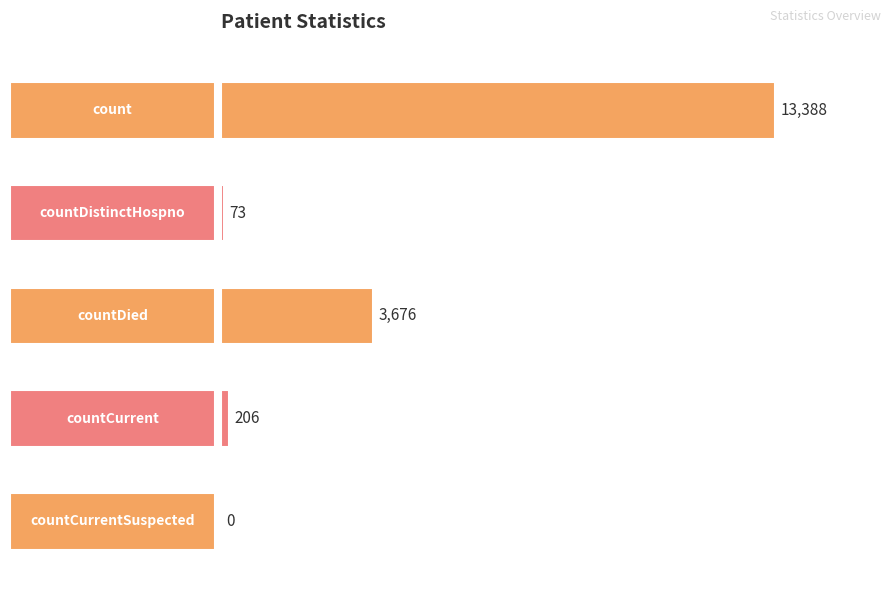

Reading bottom to top, list all the values displayed in this chart.

countCurrentSuspected=0	countCurrent=206	countDied=3676	countDistinctHospno=73	count=13388